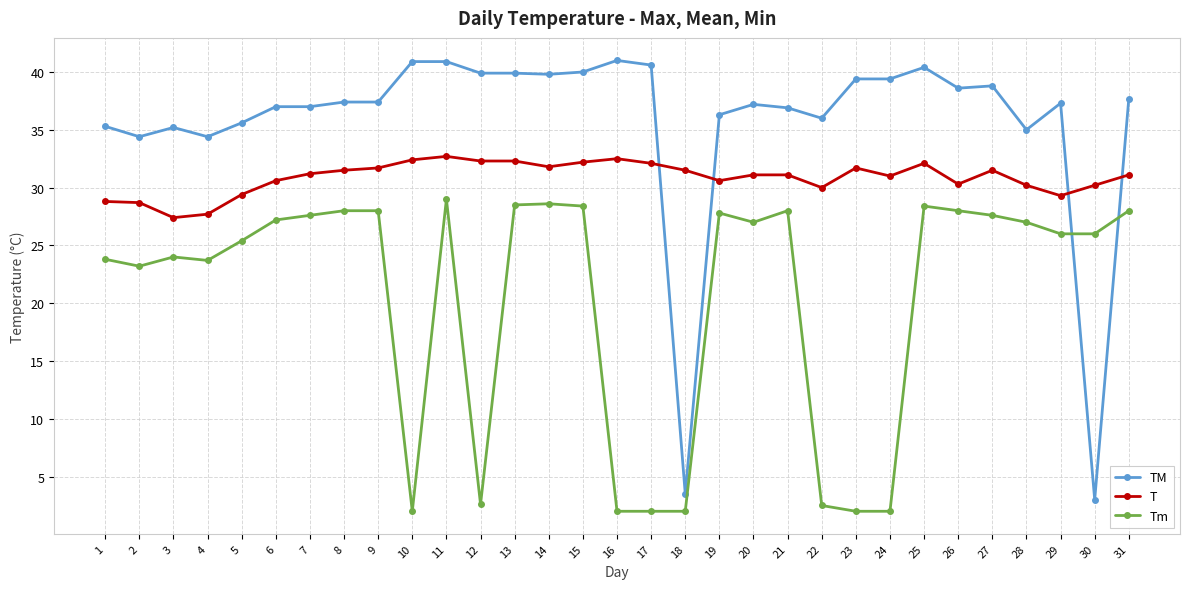

What is the minimum value shown in the chart?

2.0